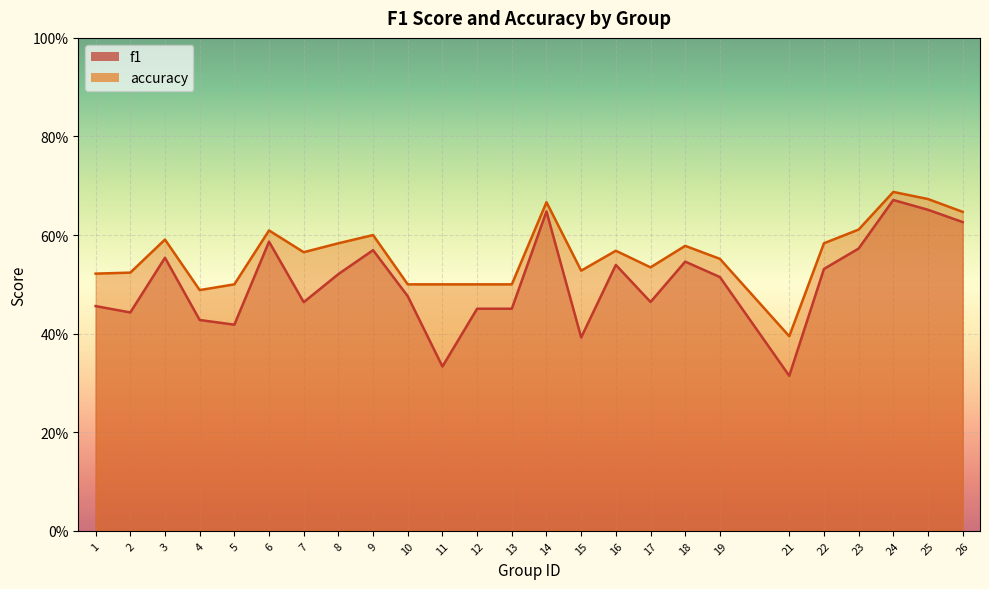

What is the minimum value shown in the chart?

0.3